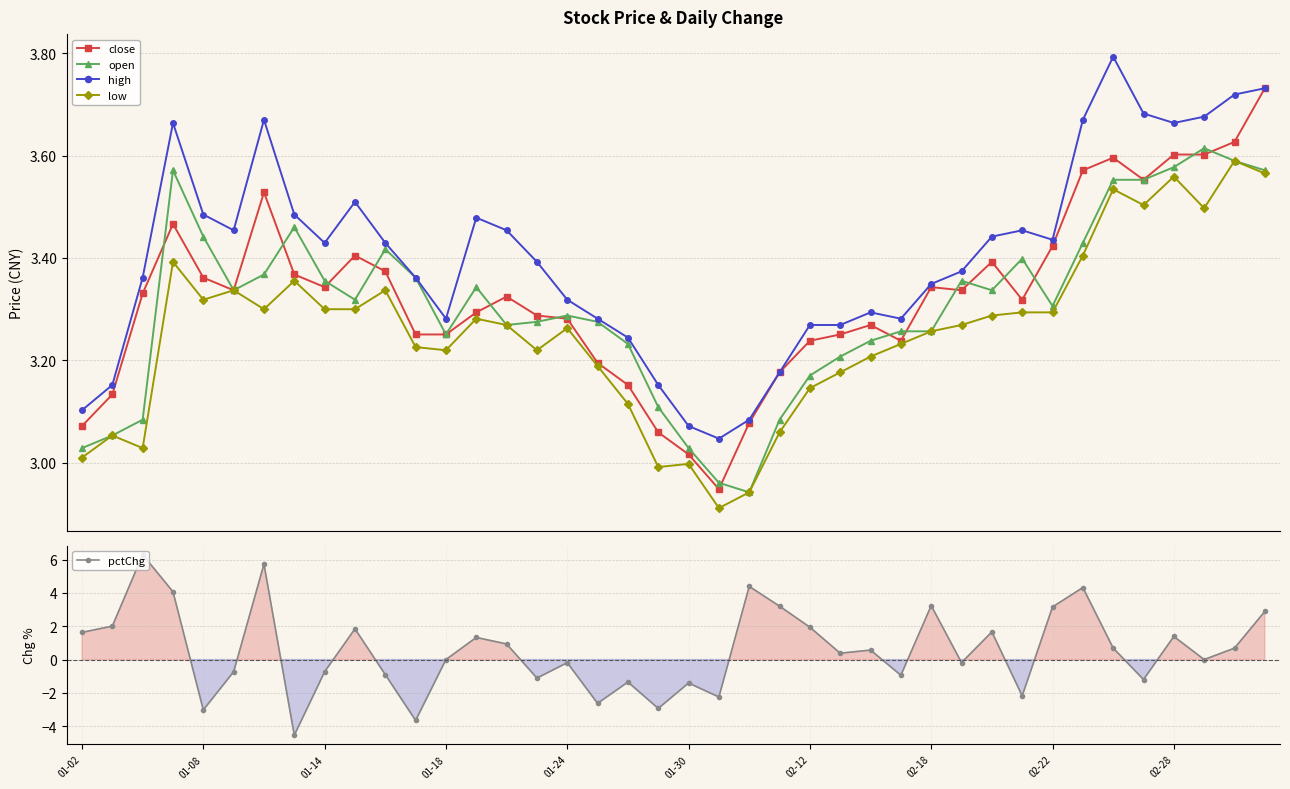

Is this an area chart (filled region under the line)?

No